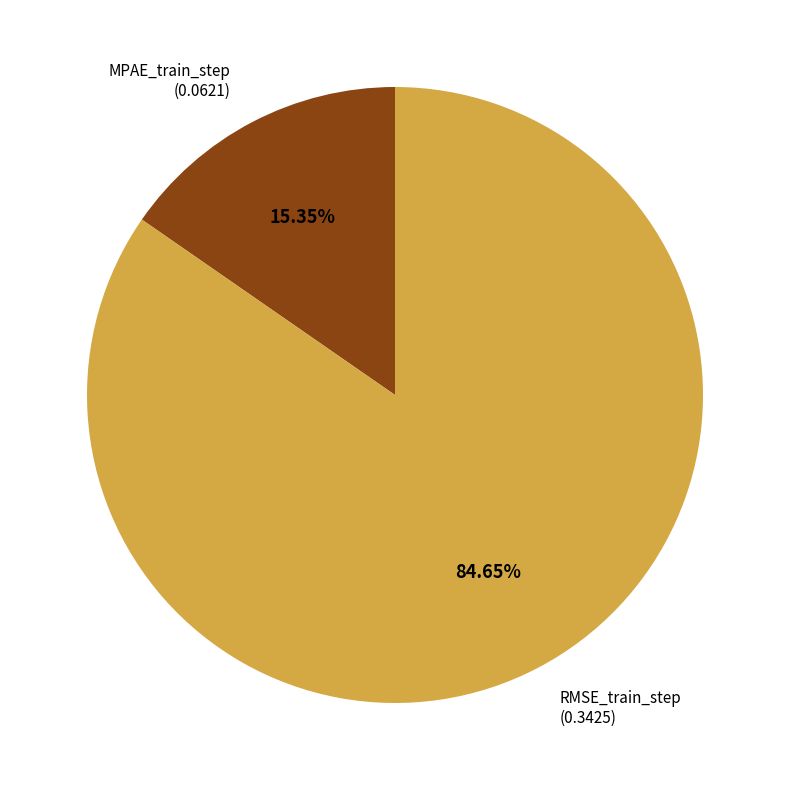

What is the total percentage of MPAE_train_step and RMSE_train_step?

100.0%